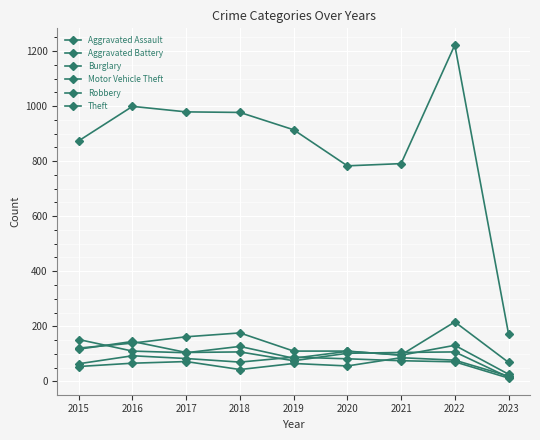

How many lines are shown in the chart?

6